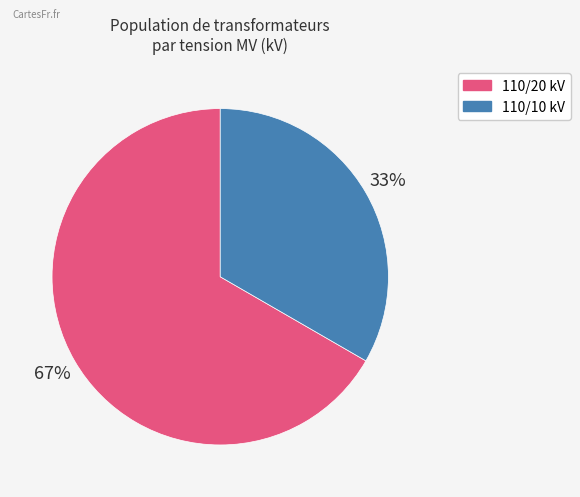

Does any single category account for the majority?

Yes